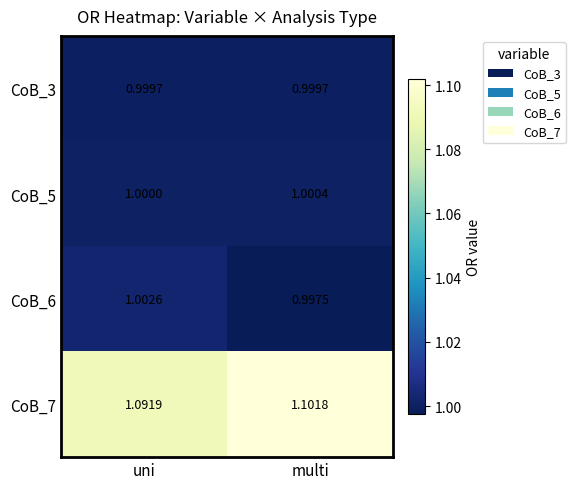

Where does the CoB_6 series first go above 1?

uni